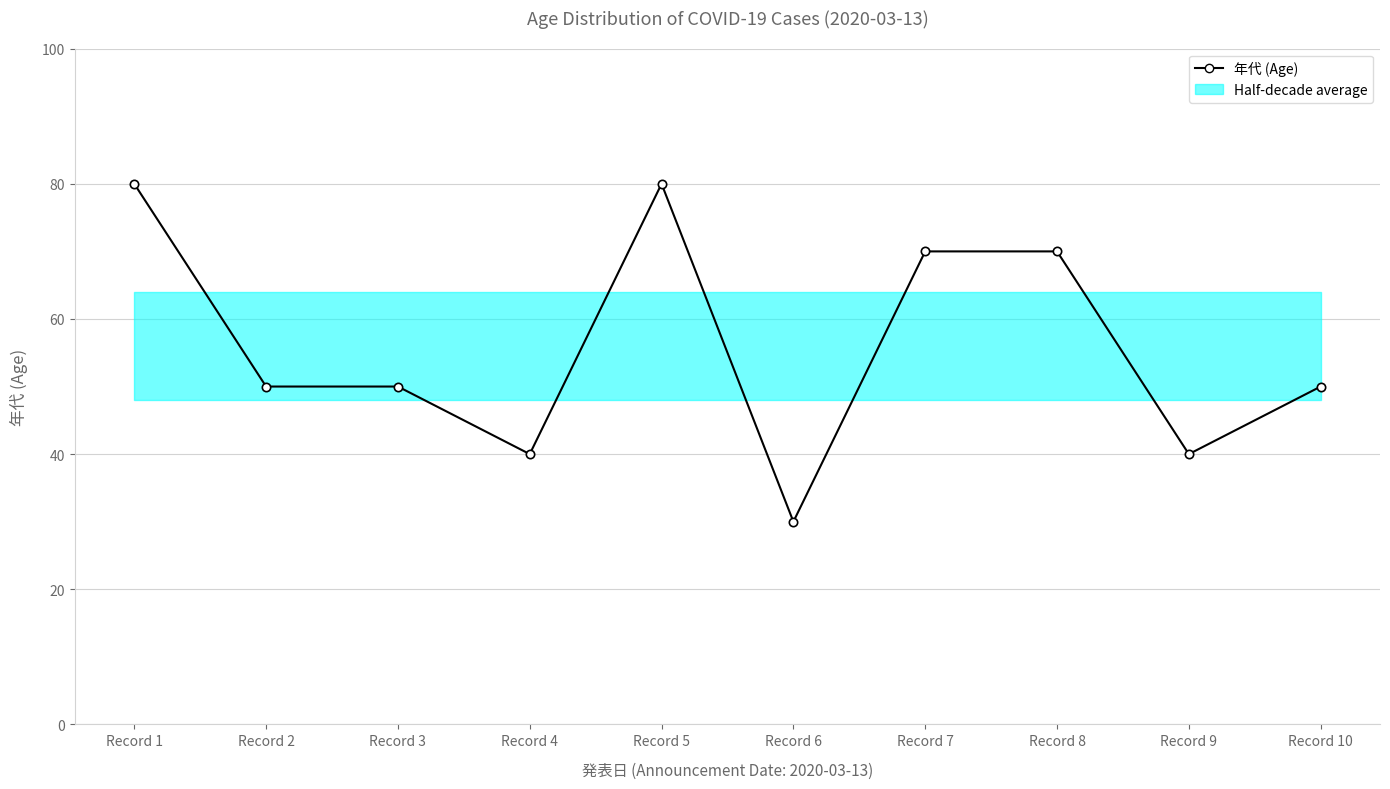

What is the sum of all values?

560